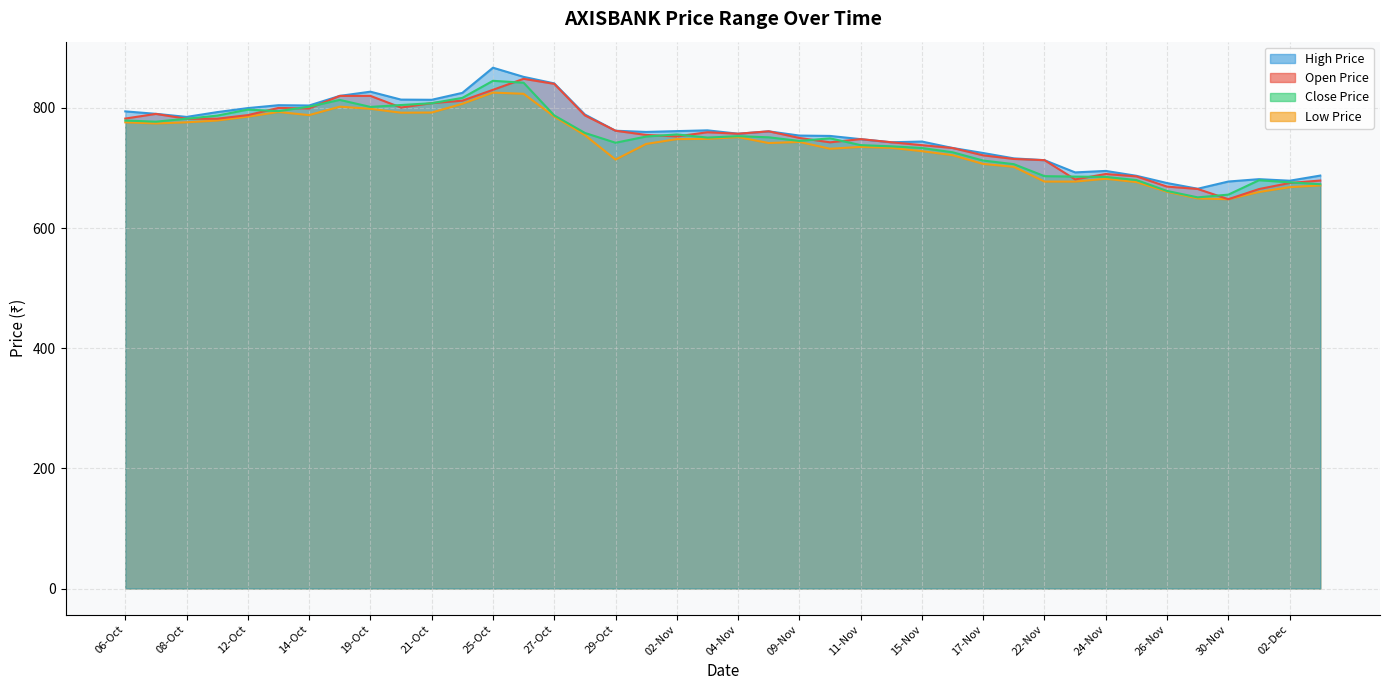

True or false: Open Price and High Price intersect in this chart.

False